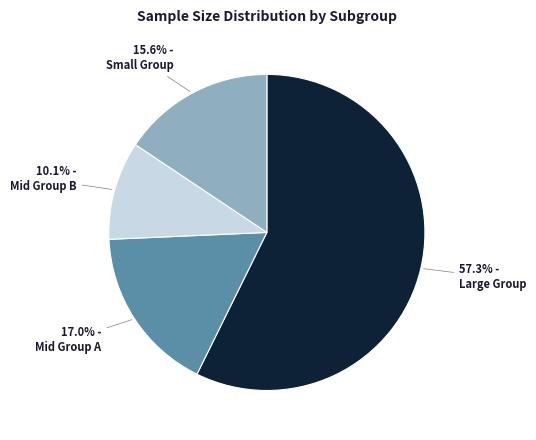

Does any single category account for the majority?

Yes